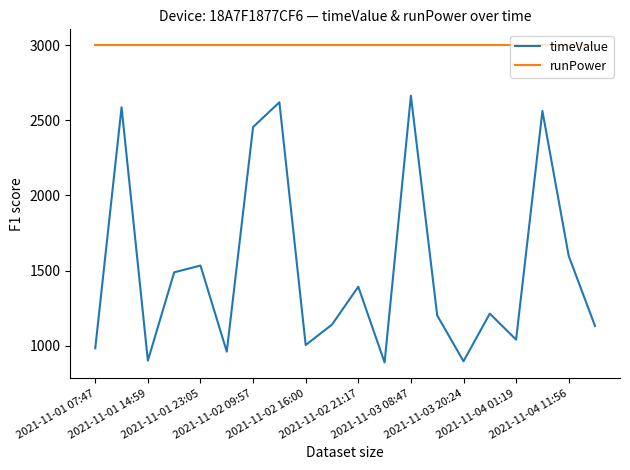

List the series in order of their peak value, highest first.

runPower, timeValue